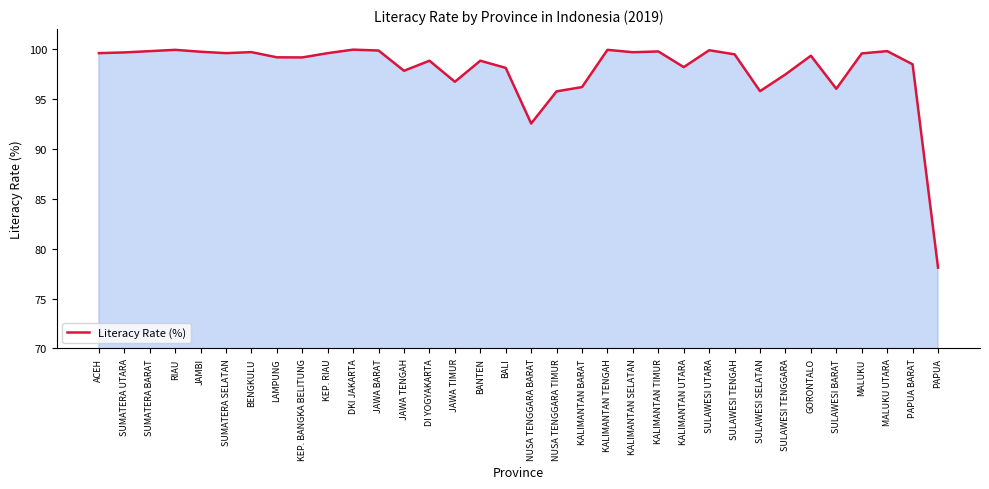

The chart shows a value of 95.8 at SULAWESI SELATAN. True or false?

True